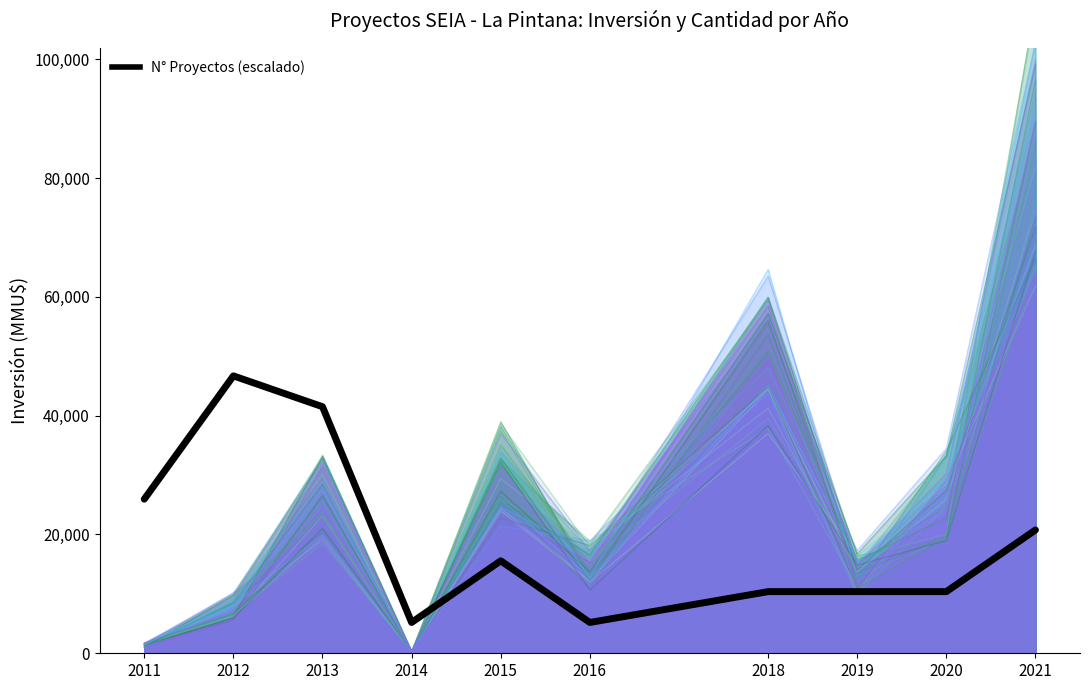

What is the sum of all values?

192020.3